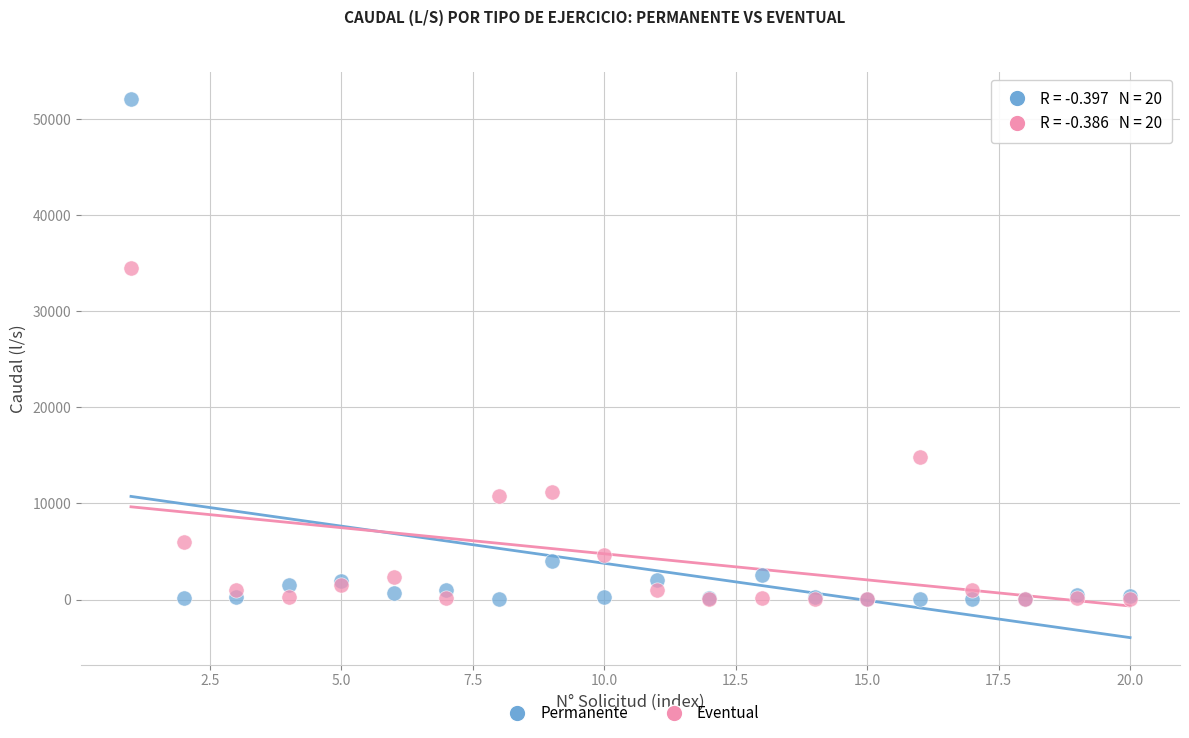

Across all series, what Y value is closest to 26042?

34500.0